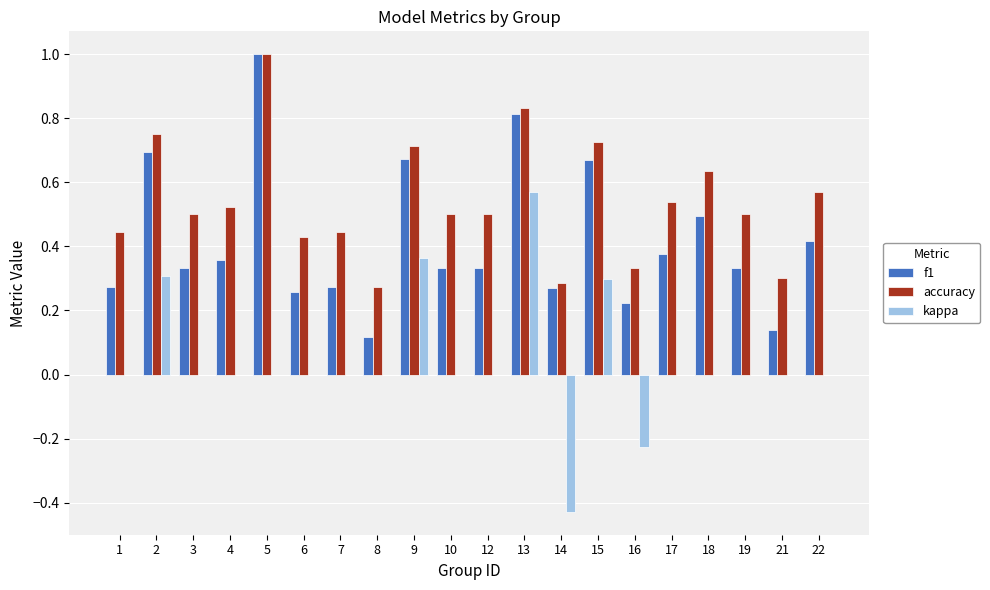

At which category does the chart reach its peak across all series?

5